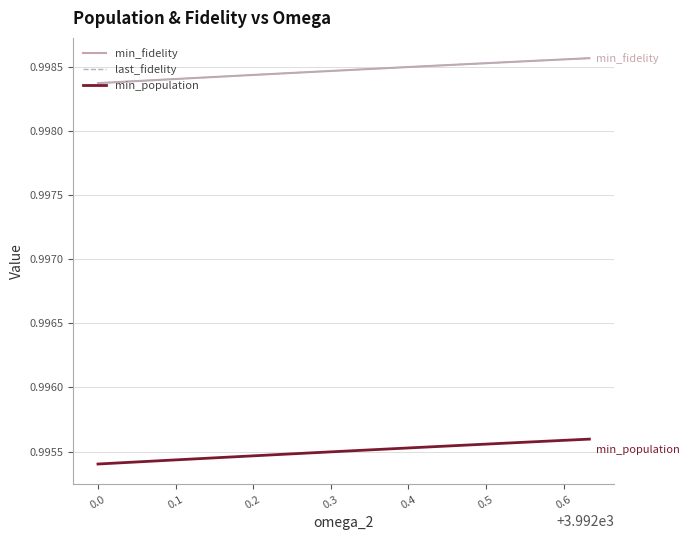

What is the smallest value displayed?

1.0